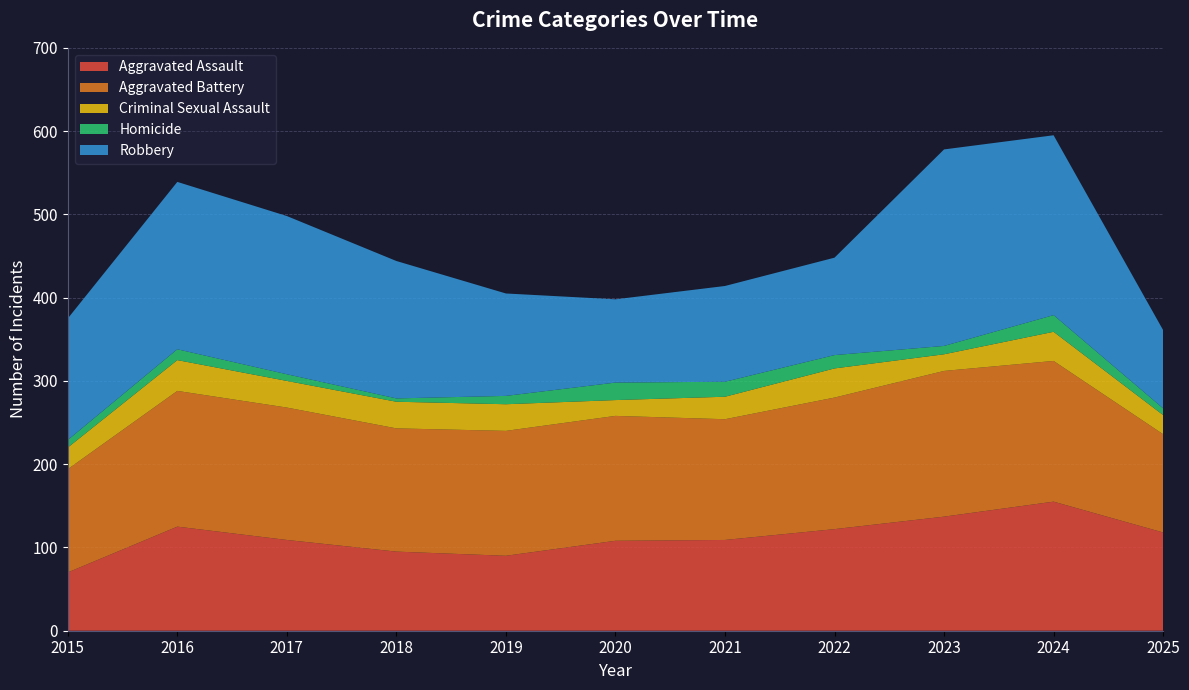

Reading right to left, transcribe all the data shown in this chart.

Aggravated Assault: 118	155	137	122	109	108	90	95	109	125	70
Aggravated Battery: 118	169	175	158	145	150	150	148	159	163	124
Criminal Sexual Assault: 23	35	20	35	27	19	32	32	32	37	26
Homicide: 8	20	10	16	18	21	10	4	8	13	9
Robbery: 94	216	236	117	115	100	123	165	190	201	146